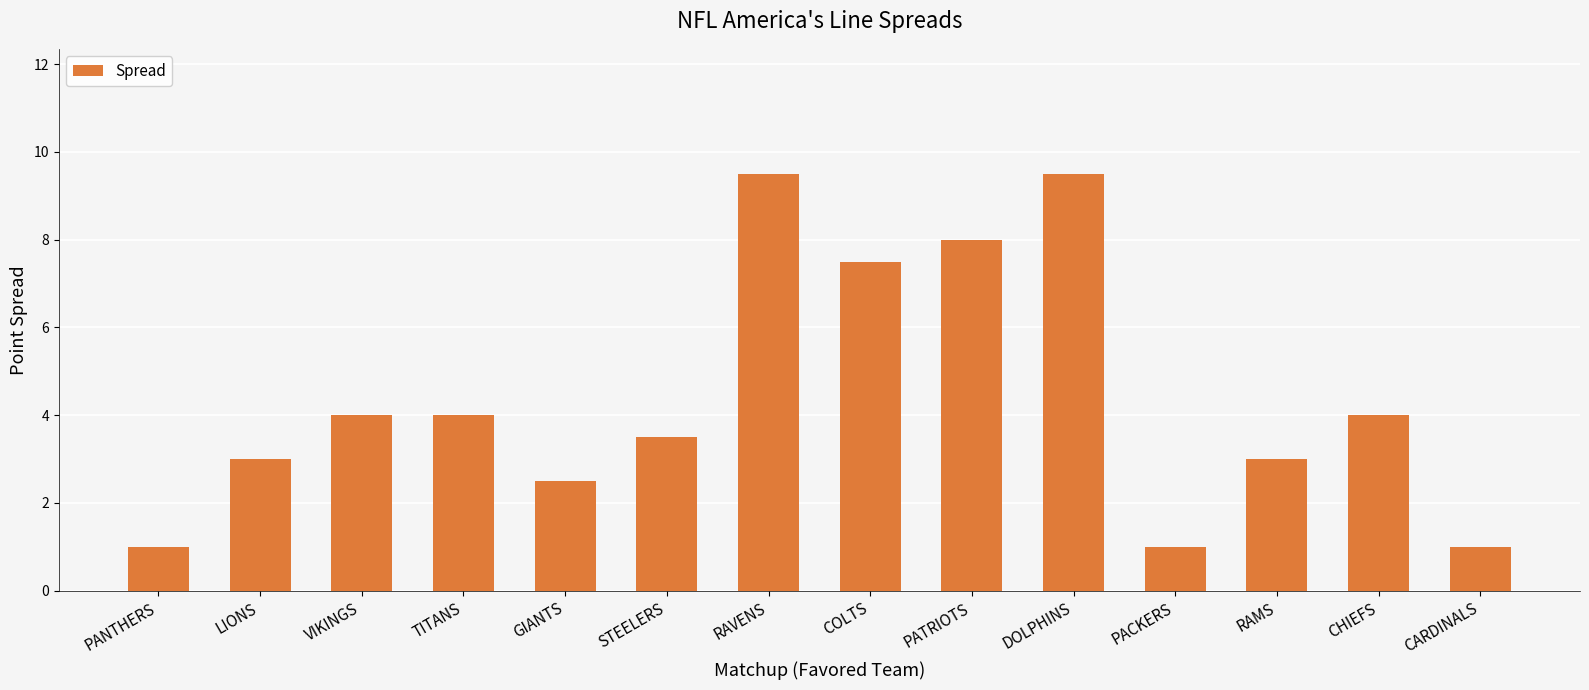

What is the change in value from VIKINGS to COLTS?

+3.5